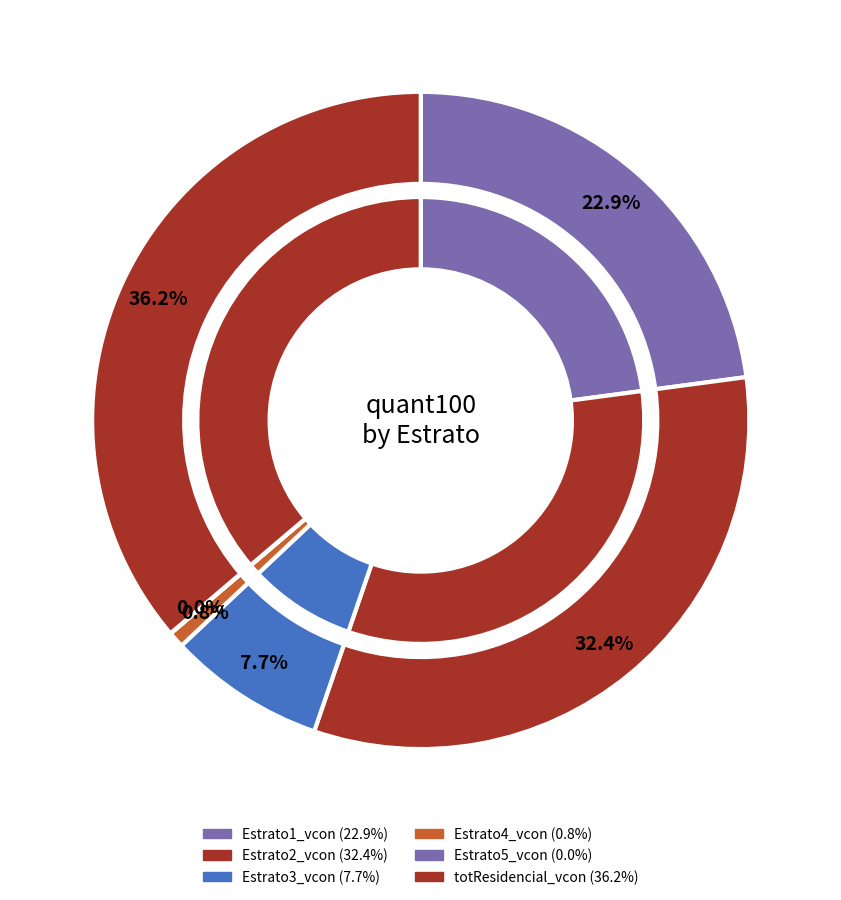

Which category has the smallest portion of the pie?

Estrato5_vcon